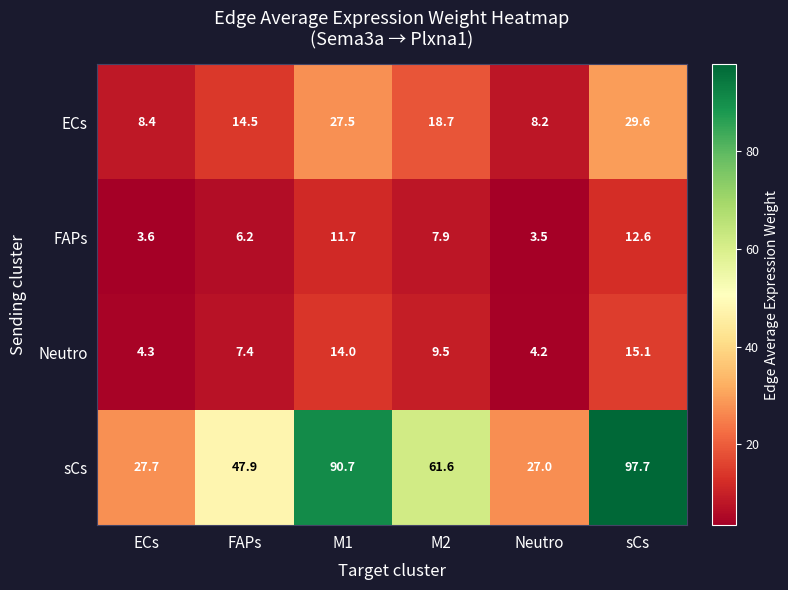

What is the average value of the sCs series?

58.8